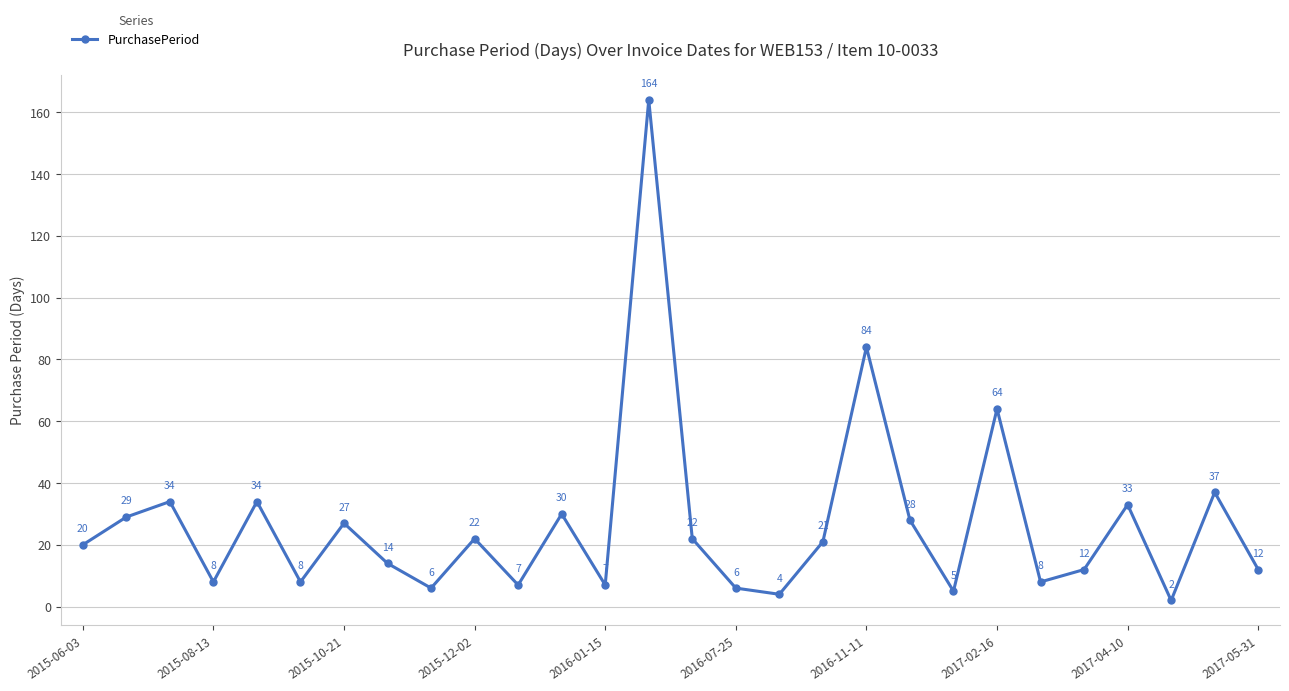

What is the value of the 17th point from the left?

4